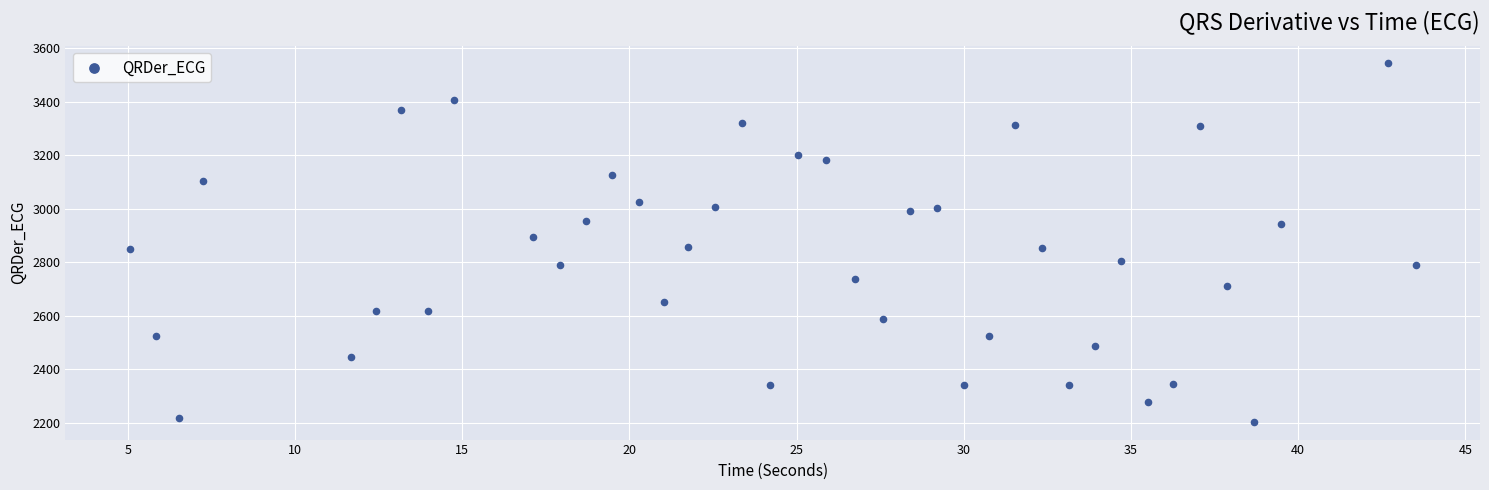

What is the range of Y values (max minus min)?

1340.1